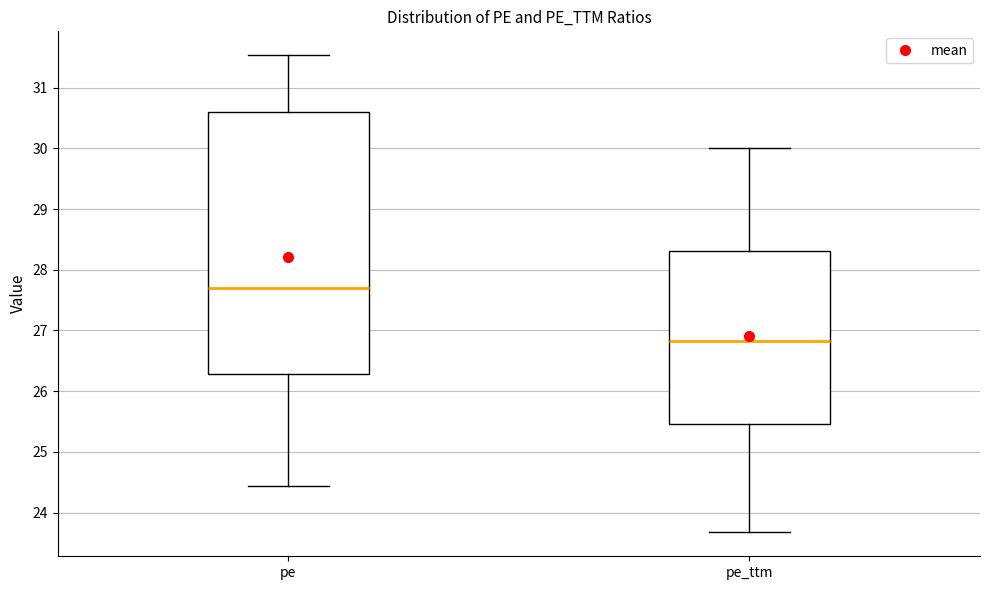

Reading left to right, read every box against the y-axis: the position of its median line, the range the box covers, and the ends of its whiskers. The values are not printed on the chart, so give them approximately, as read against the axis.

pe: median 27.7, box 26.3 to 30.6, whiskers 24.4 to 31.5
pe_ttm: median 26.8, box 25.5 to 28.3, whiskers 23.7 to 30.0